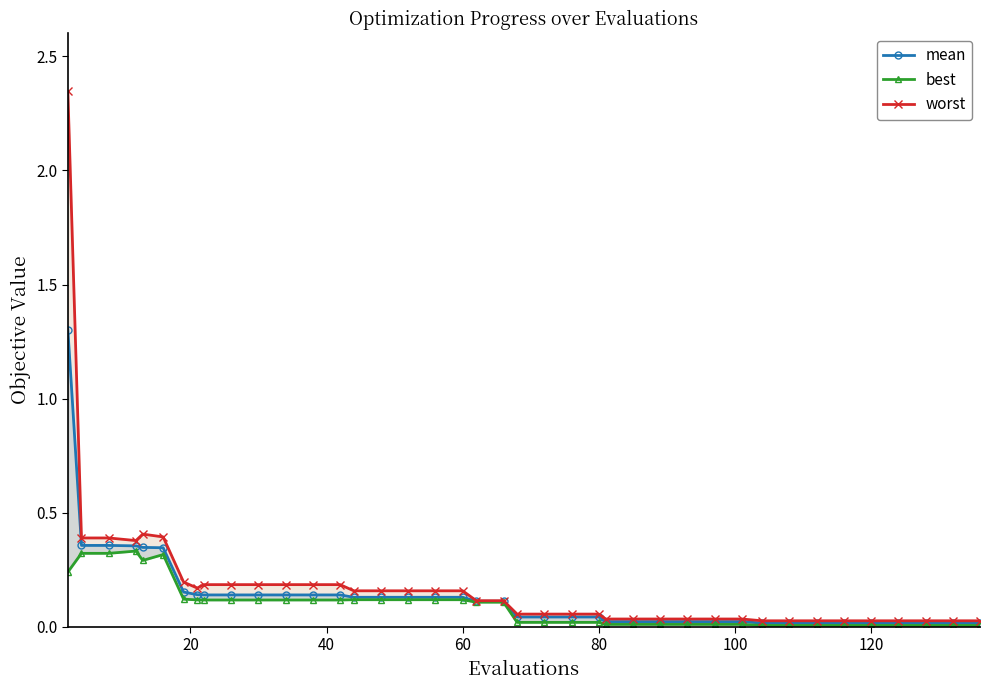

Which series has the widest spread of values?

worst